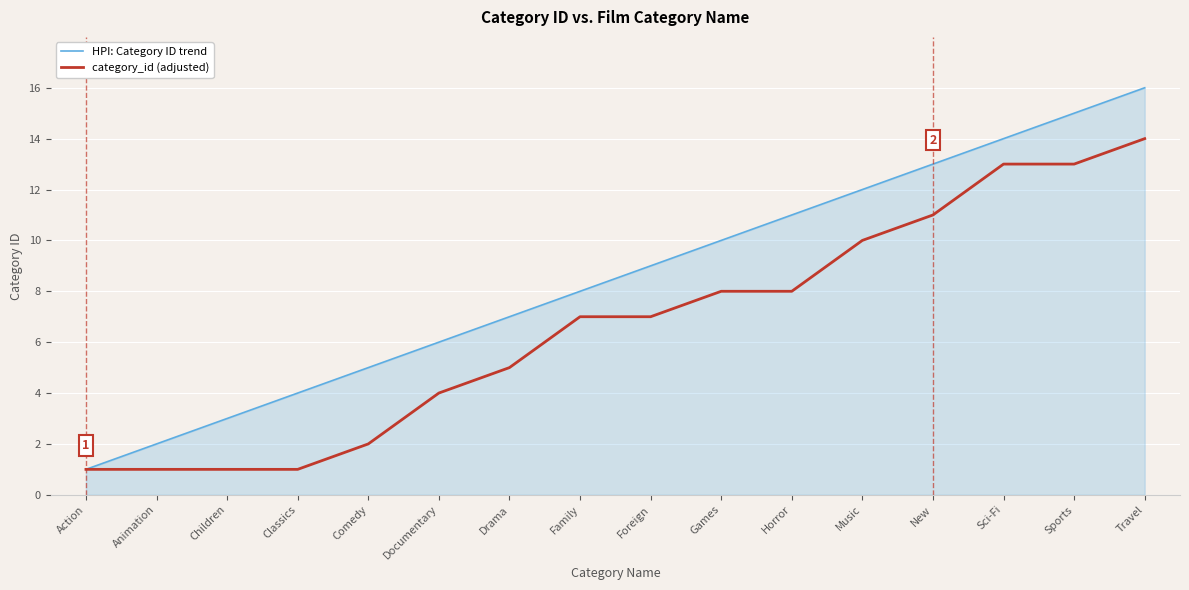

Between Comedy and New, which series saw the biggest shift?

category_id (adjusted)